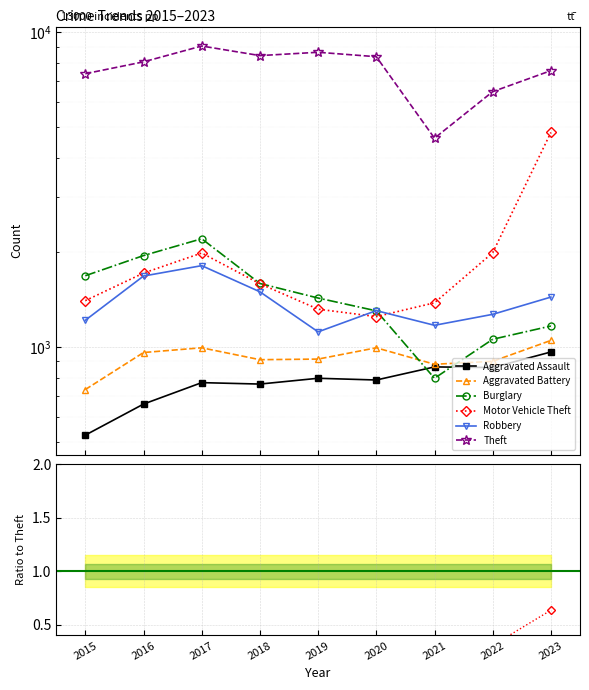

What is the smallest value displayed?

525